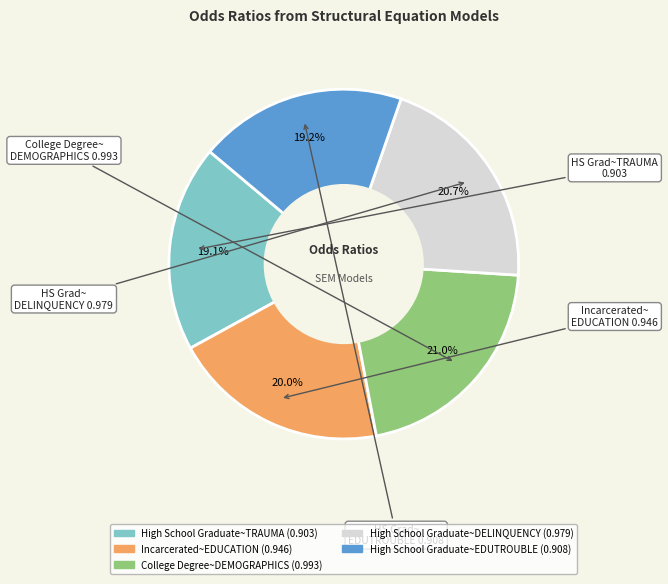

Is College Degree~DEMOGRAPHICS (0.993) the majority of the pie?

No